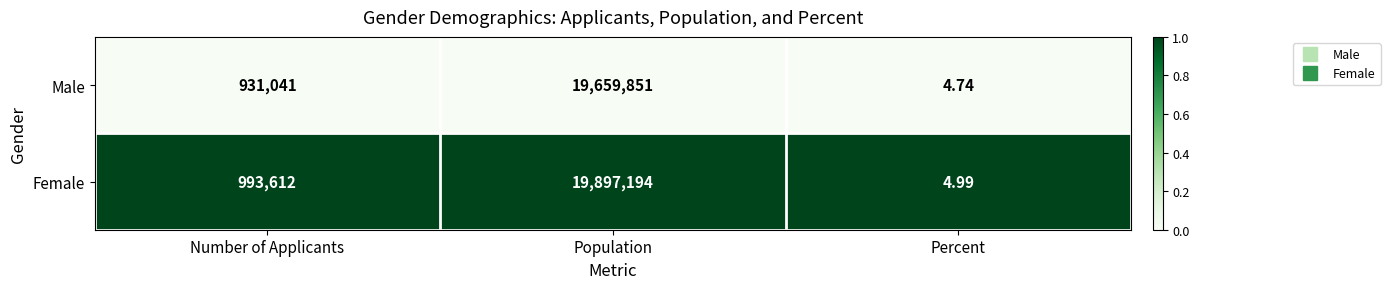

At which label does Female reach its minimum?

Percent